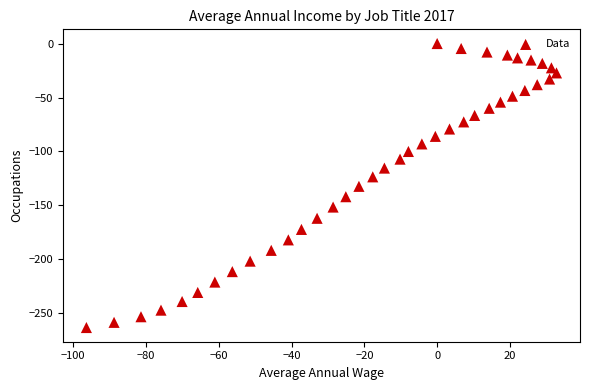

What is the range of X values (max minus min)?

129.2